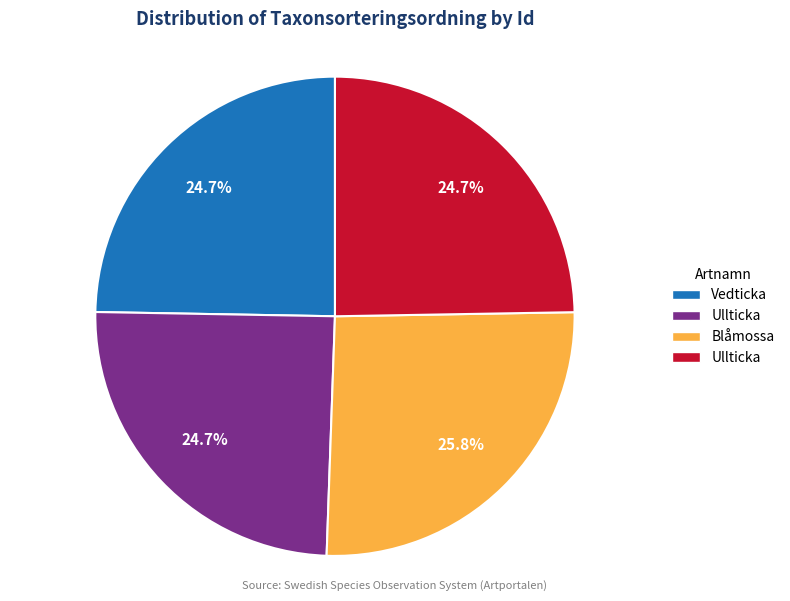

Is there any slice that represents more than half of the pie?

No